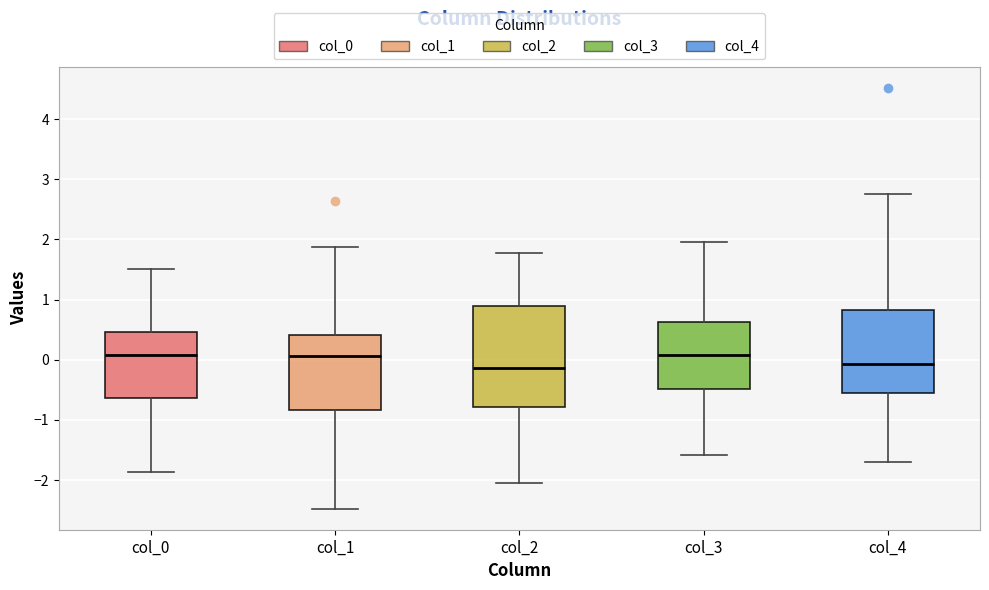

Reading left to right, read every box against the y-axis: the position of its median line, the range the box covers, and the ends of its whiskers. The values are not printed on the chart, so give them approximately, as read against the axis.

col_0: median 0.1, box -0.6 to 0.5, whiskers -1.9 to 1.5
col_1: median 0.1, box -0.8 to 0.4, whiskers -2.5 to 1.9
col_2: median -0.1, box -0.8 to 0.9, whiskers -2.1 to 1.8
col_3: median 0.1, box -0.5 to 0.6, whiskers -1.6 to 2.0
col_4: median -0.1, box -0.6 to 0.8, whiskers -1.7 to 2.8